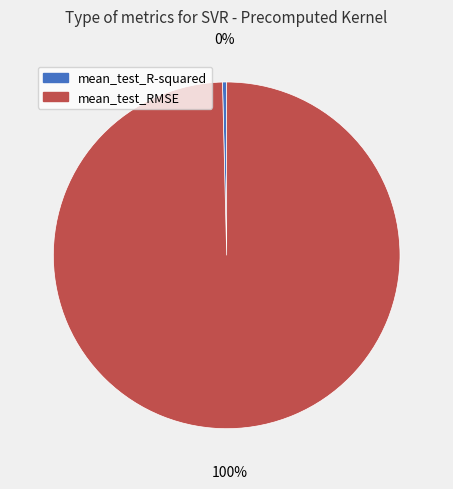

Which slice is the smallest?

mean_test_R-squared